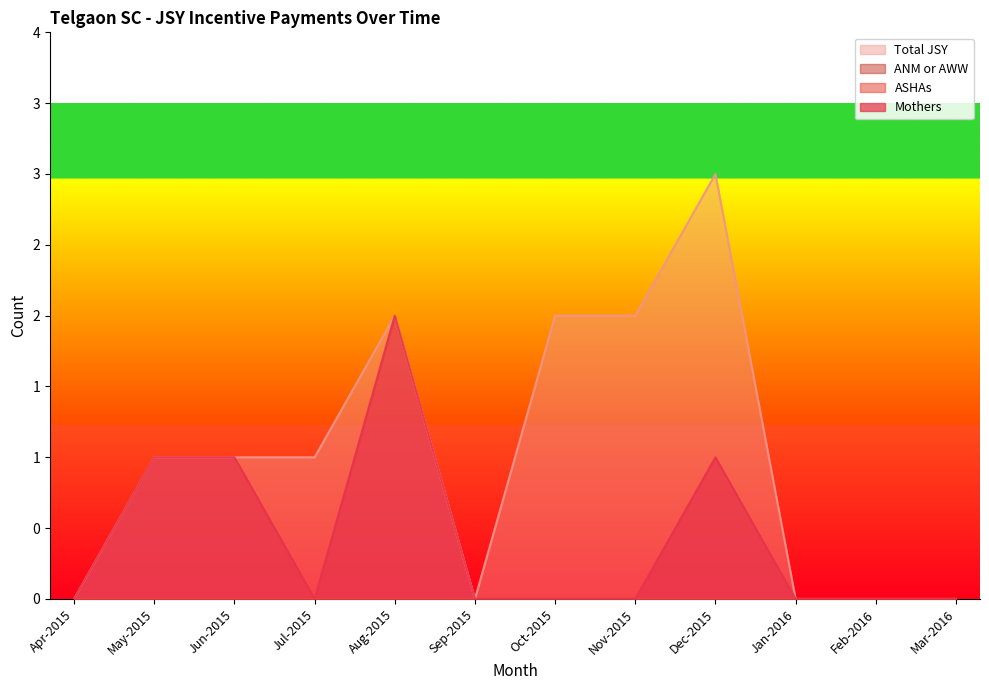

How many positive values does the Total JSY series have?

7